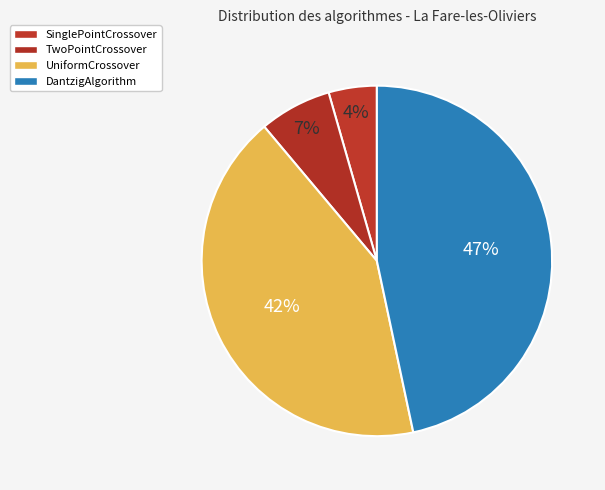

How many slices are in this pie chart?

4